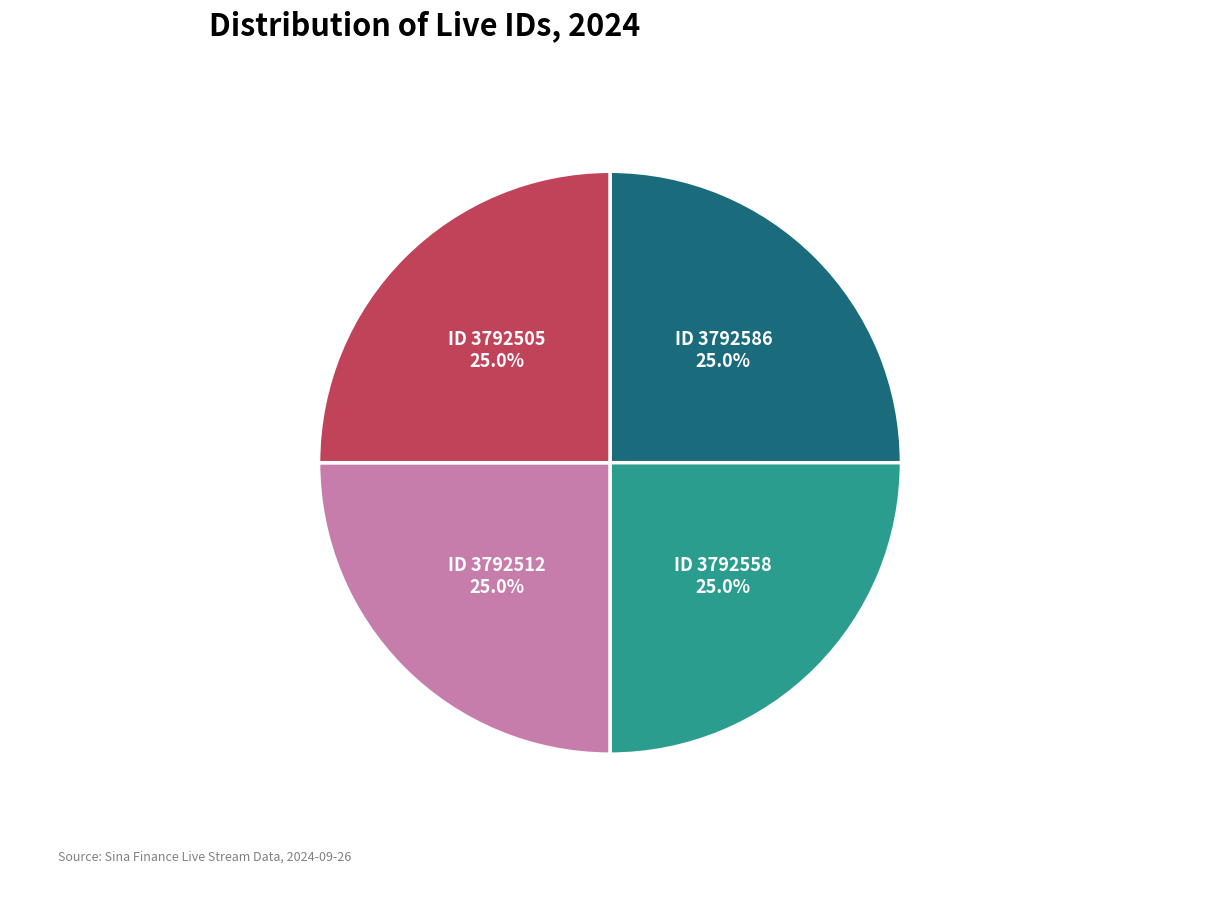

Is there a majority slice in this chart?

No